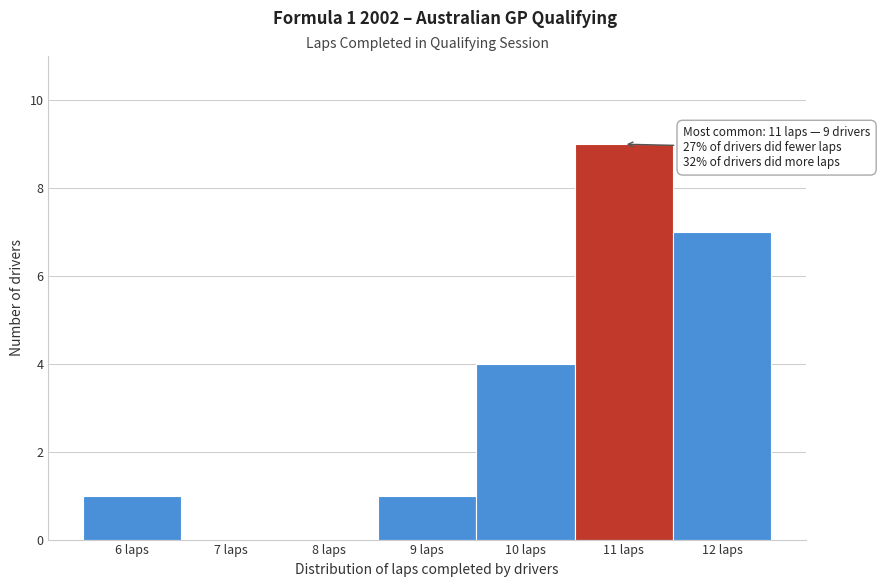

Which range on the x-axis has the tallest bar?

10.5 to 11.5